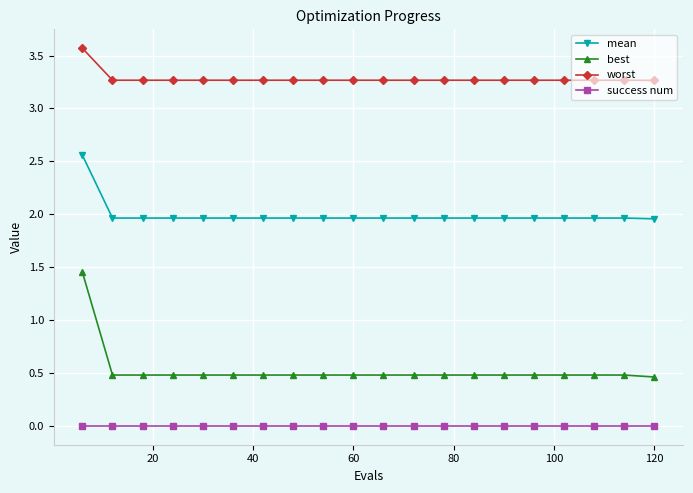

What is the value of the best point at the 8th from the left?

0.5